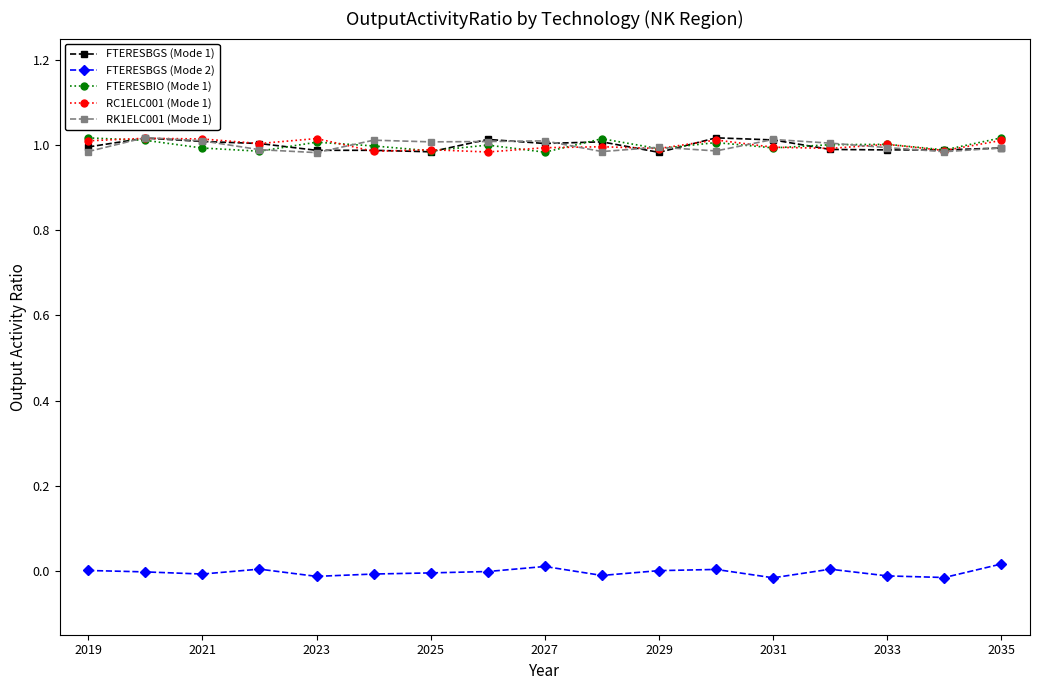

True or false: FTERESBGS (Mode 2) and RK1ELC001 (Mode 1) cross at least once.

False